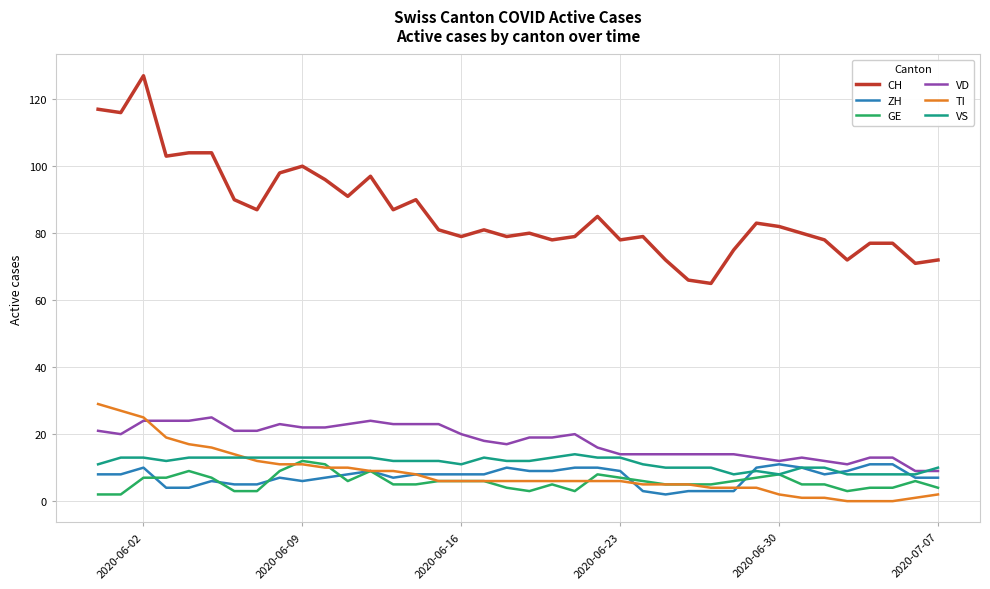

Which series has the widest spread of values?

CH